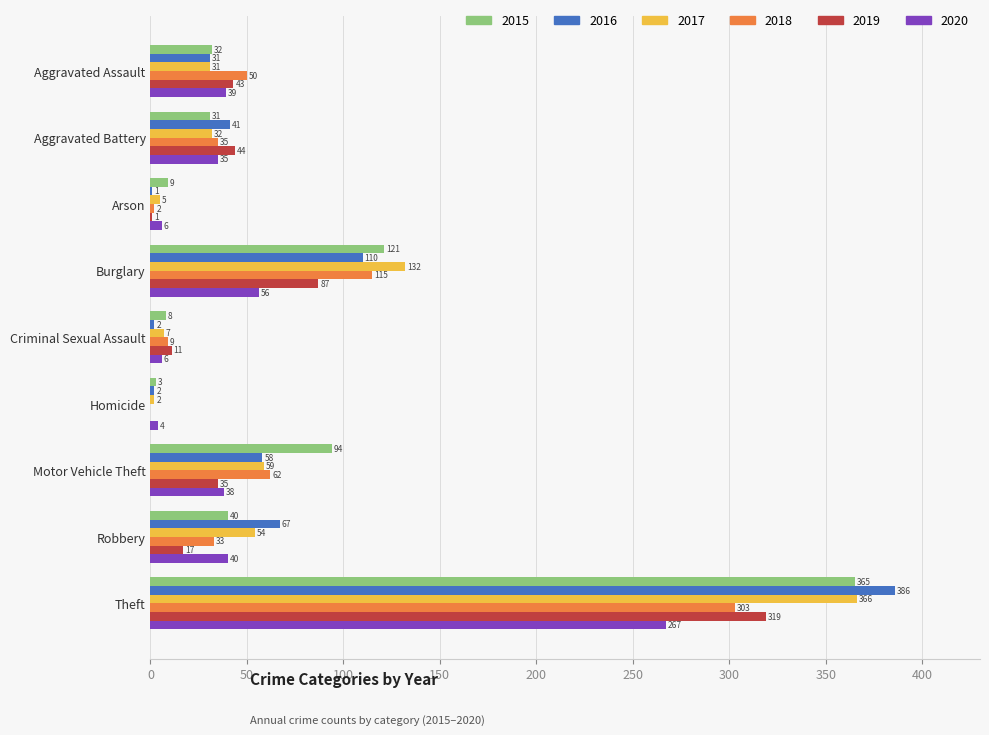

What are all the series names shown in the legend?

2015, 2016, 2017, 2018, 2019, 2020